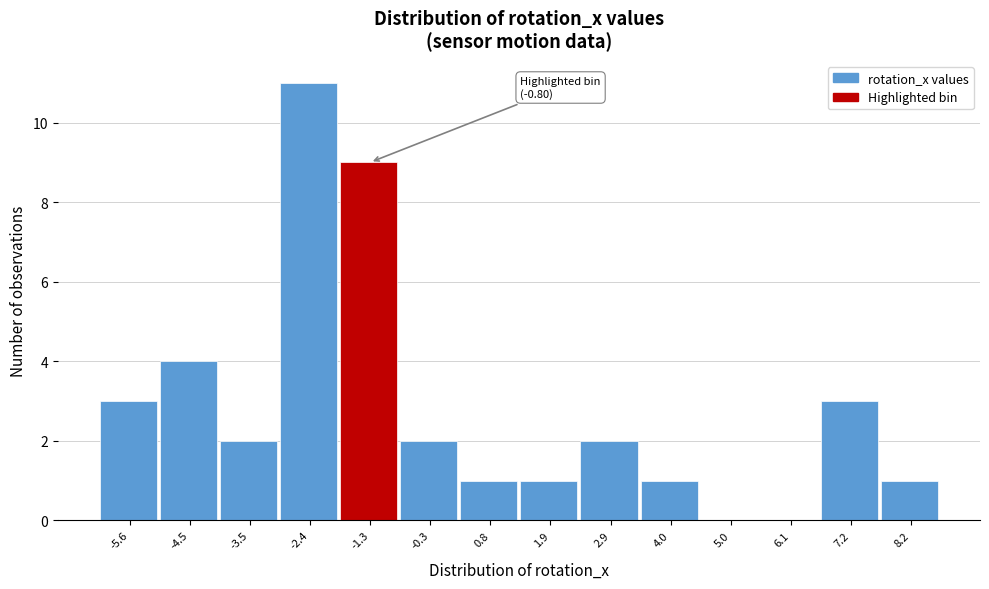

Reading left to right, extract all data points from this chart.

-5.6=3	-4.5=4	-3.5=2	-2.4=11	-1.3=9	-0.3=2	0.8=1	1.9=1	2.9=2	4.0=1	5.0=0	6.1=0	7.2=3	8.2=1